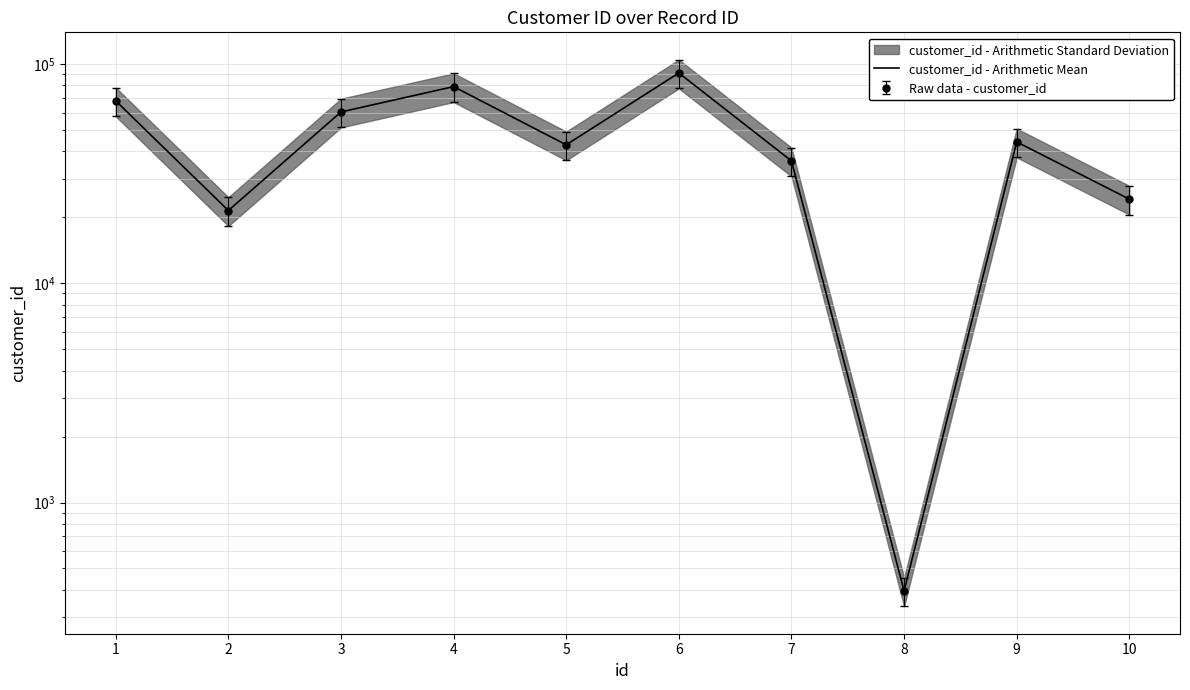

Reading left to right, what are all the values shown in this chart?

68043	21498	60556	79037	42878	91218	36207	395	44197	24234